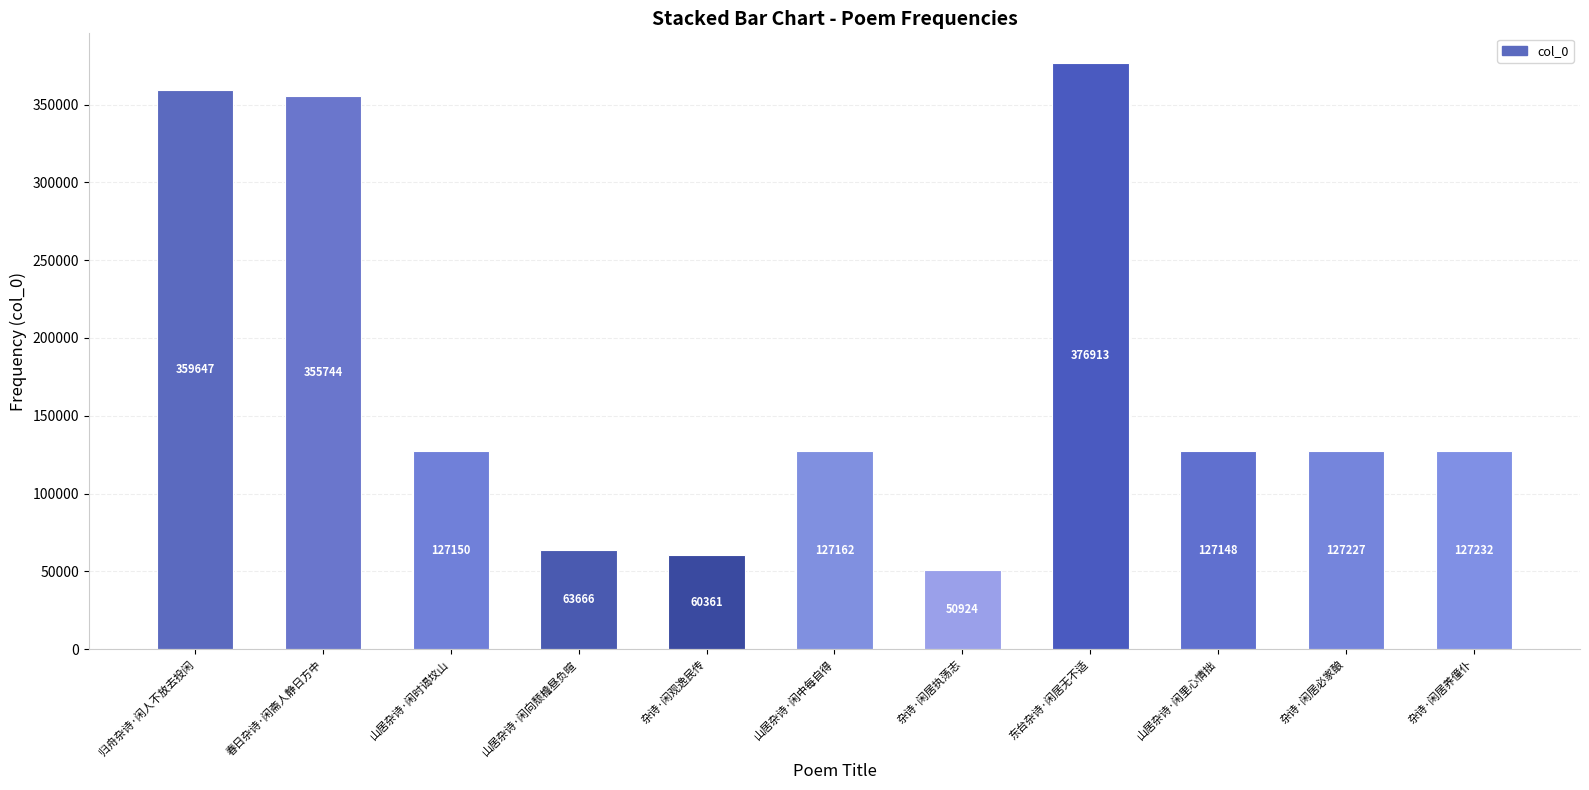

How many data points does each series have?

11